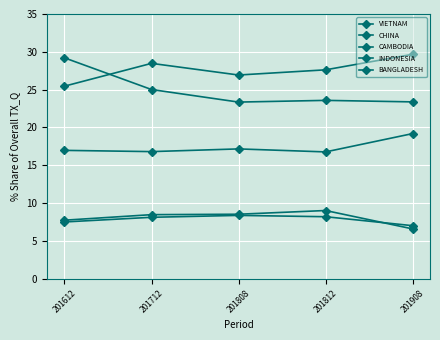

What is the value of the BANGLADESH point at the 3rd from the left?

8.5